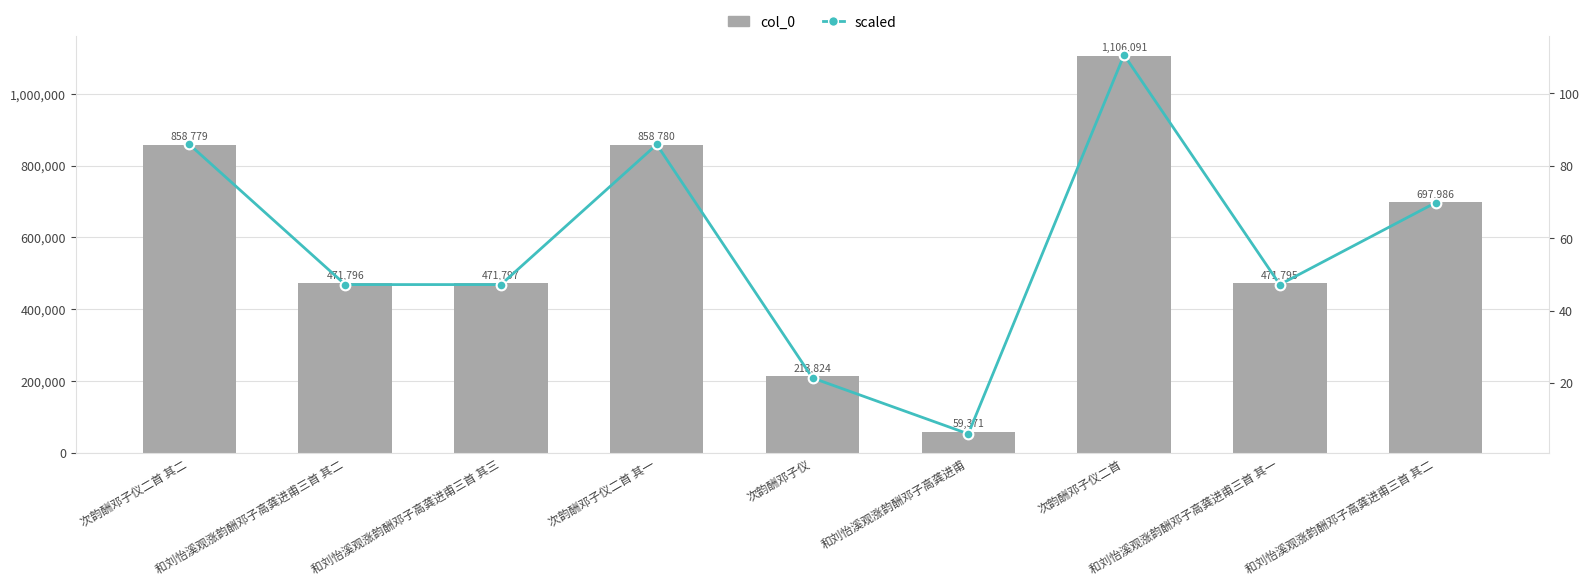

Rank the series by their average value, from highest to lowest.

col_0, scaled